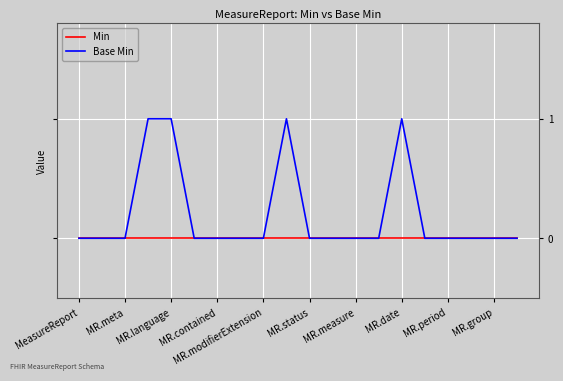

Which series has the largest range (max minus min)?

Base Min